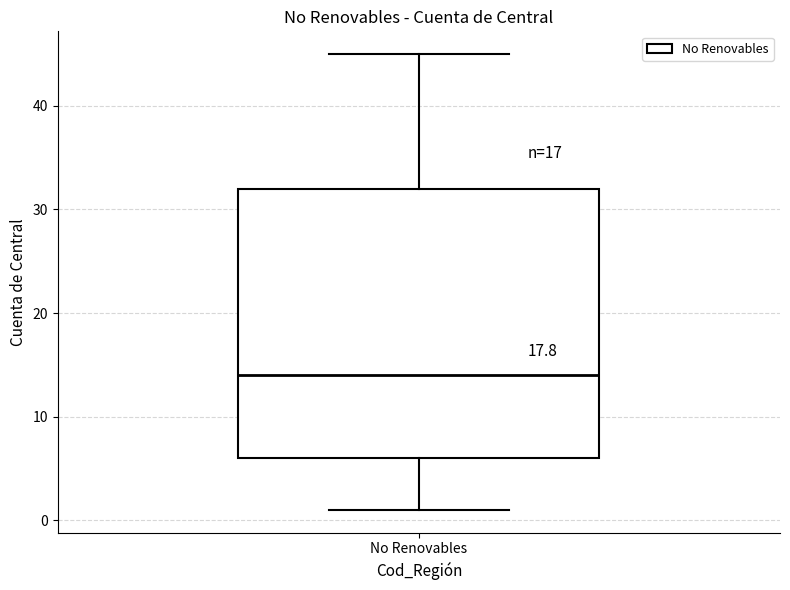

Read this box plot against the y-axis: the position of the median line, the range covered by the box, and the ends of both whiskers. The values are not printed on the chart, so give them approximately, as read against the axis.

median 14, box 6 to 32, whiskers 1 to 45